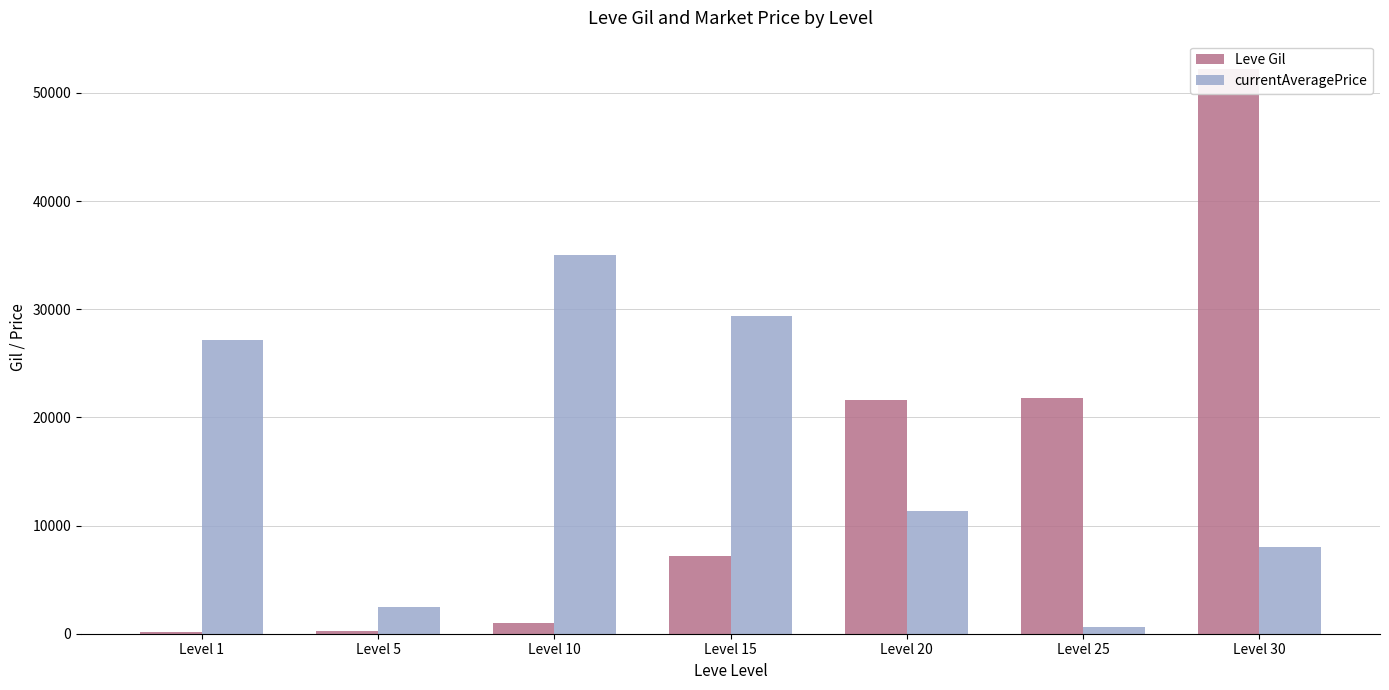

Rank the series by their maximum value, from highest to lowest.

Leve Gil, currentAveragePrice